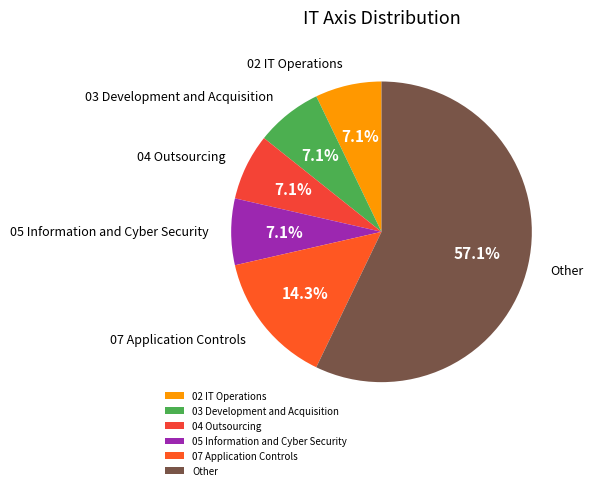

Does any single category account for the majority?

Yes